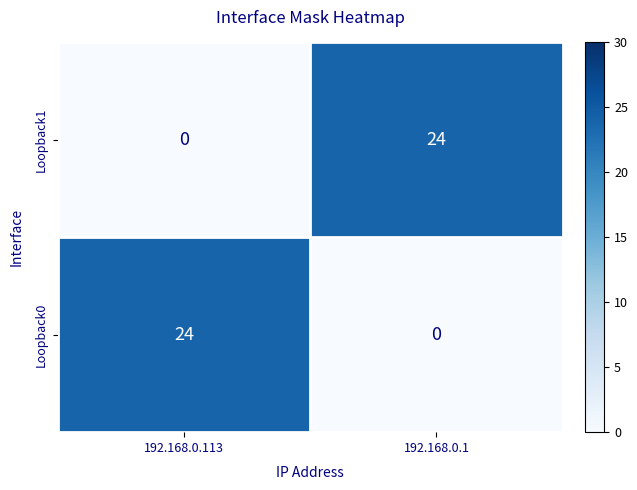

What is the difference between the Loopback1 values at 192.168.0.113 and 192.168.0.1?

24